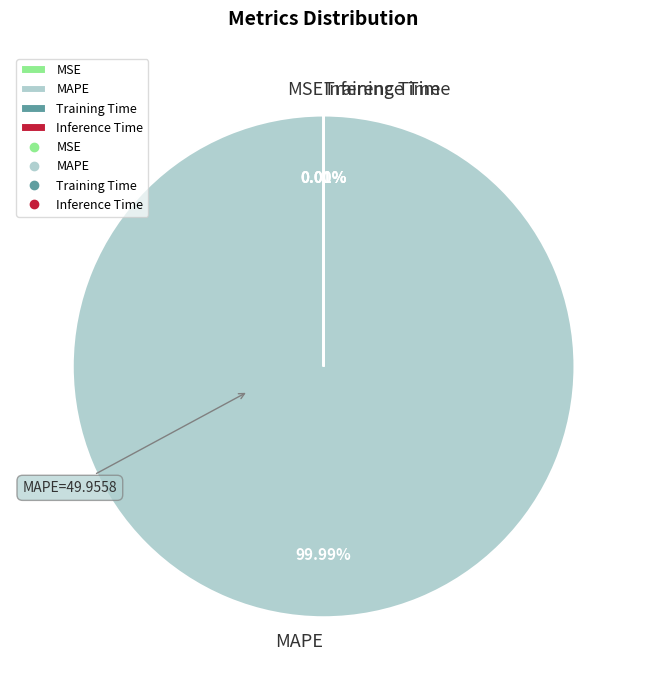

The Inference Time slice represents 0% of the pie. True or false?

True